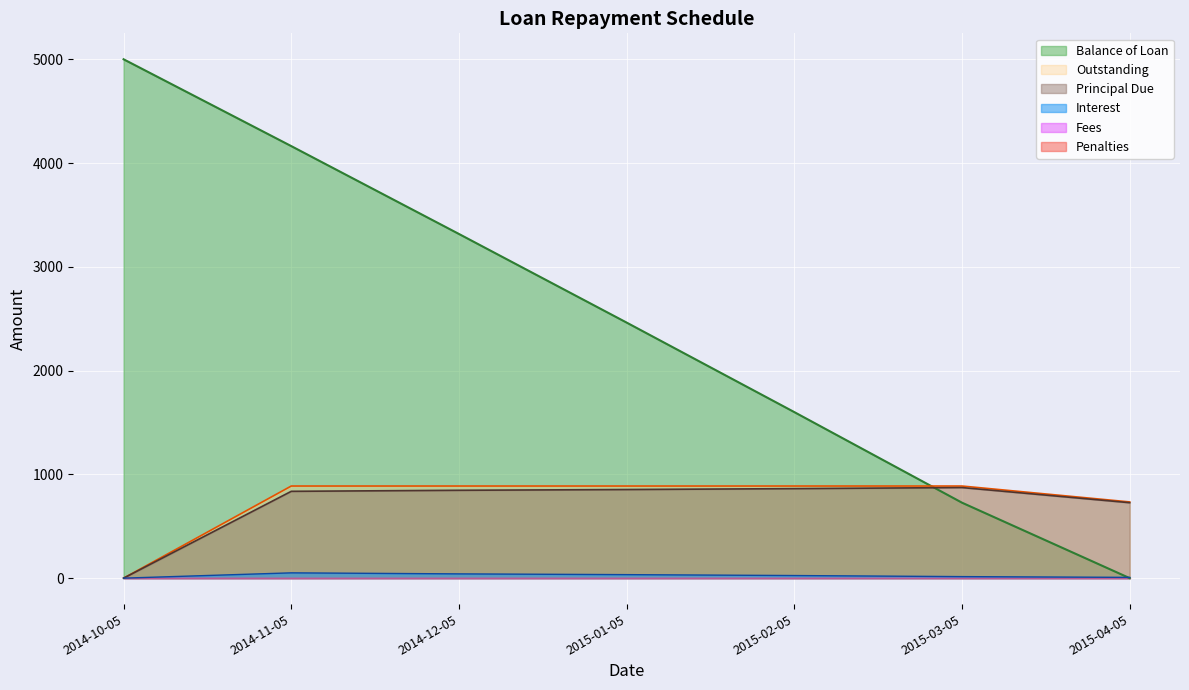

Reading left to right, what are all the values shown in this chart?

Balance of Loan: 5000.0	4163.3	3316.6	2462.7	1600.1	727.1	0.0
Principal Due: 0.0	836.7	846.7	853.9	862.6	873.0	727.1
Interest: 0.0	51.0	41.0	33.8	25.1	14.7	7.4
Outstanding: 0.0	887.7	887.7	887.7	887.7	887.7	734.5